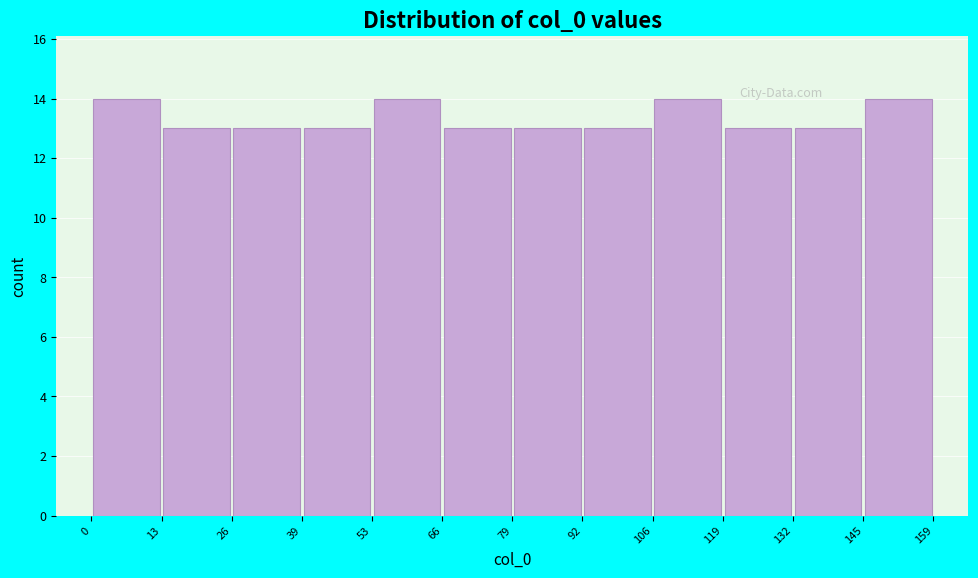

Reading left to right, transcribe this chart: for each bar, give the range it covers on the x-axis and its height. The values are not printed on the chart, so give them approximately, as read against the axis.

0 to 13: 14
13 to 26: 13
26 to 39: 13
39 to 53: 13
53 to 66: 14
66 to 79: 13
79 to 92: 13
92 to 106: 13
106 to 119: 14
119 to 132: 13
132 to 145: 13
145 to 159: 14